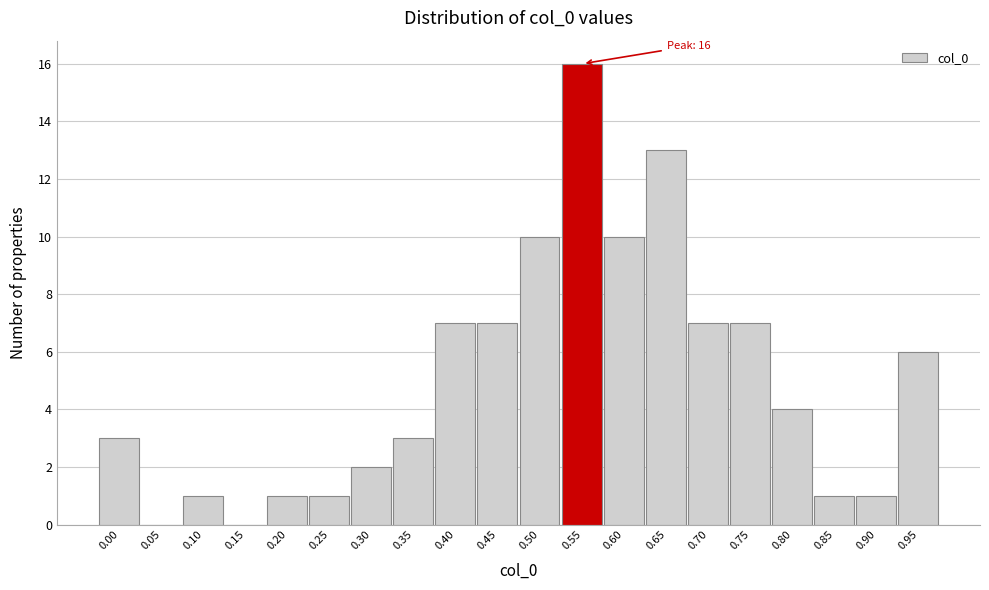

Reading right to left, extract all data points from this chart.

0.95=6	0.90=1	0.85=1	0.80=4	0.75=7	0.70=7	0.65=13	0.60=10	0.55=16	0.50=10	0.45=7	0.40=7	0.35=3	0.30=2	0.25=1	0.20=1	0.15=0	0.10=1	0.05=0	0.00=3